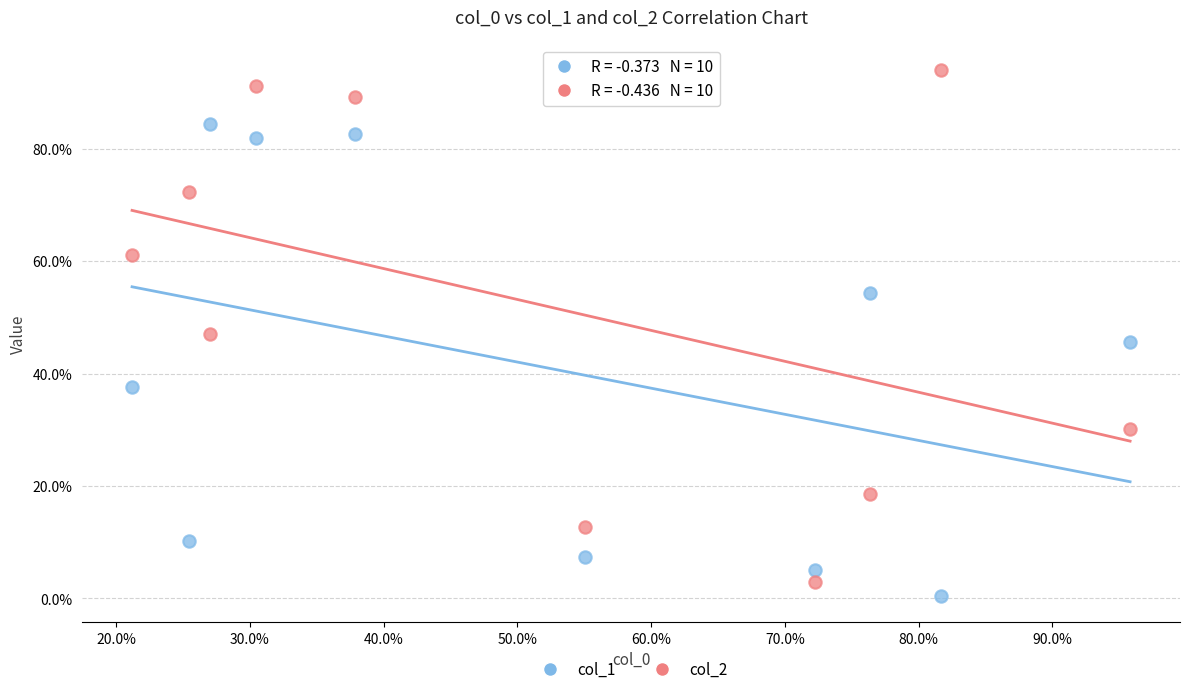

What are all the series names shown in the legend?

col_1, col_2